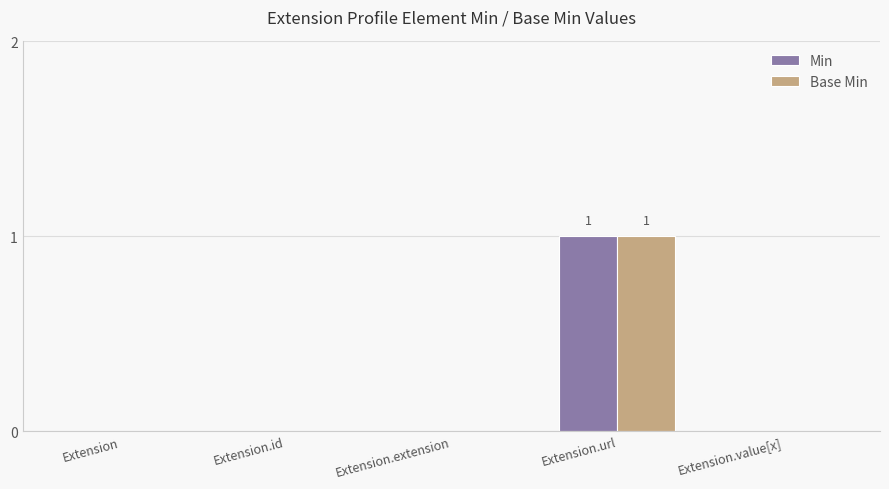

What is the sum of the Min values at Extension.url and Extension.extension?

1